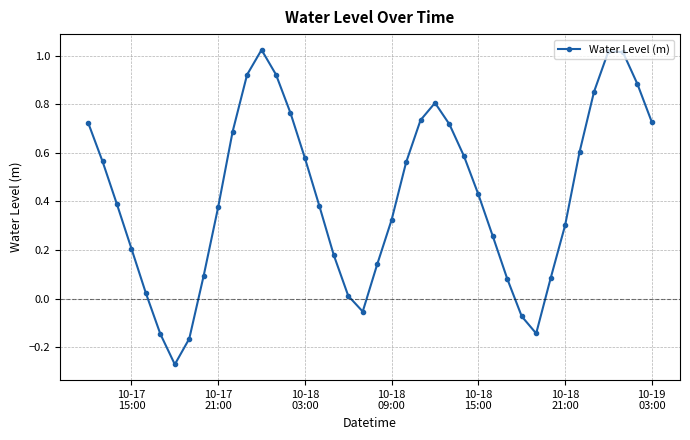

What is the difference between the maximum and minimum values?

1.3